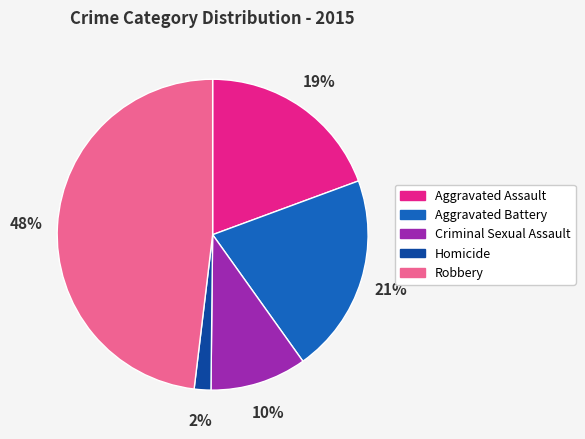

Does Homicide represent more than half of the total?

No